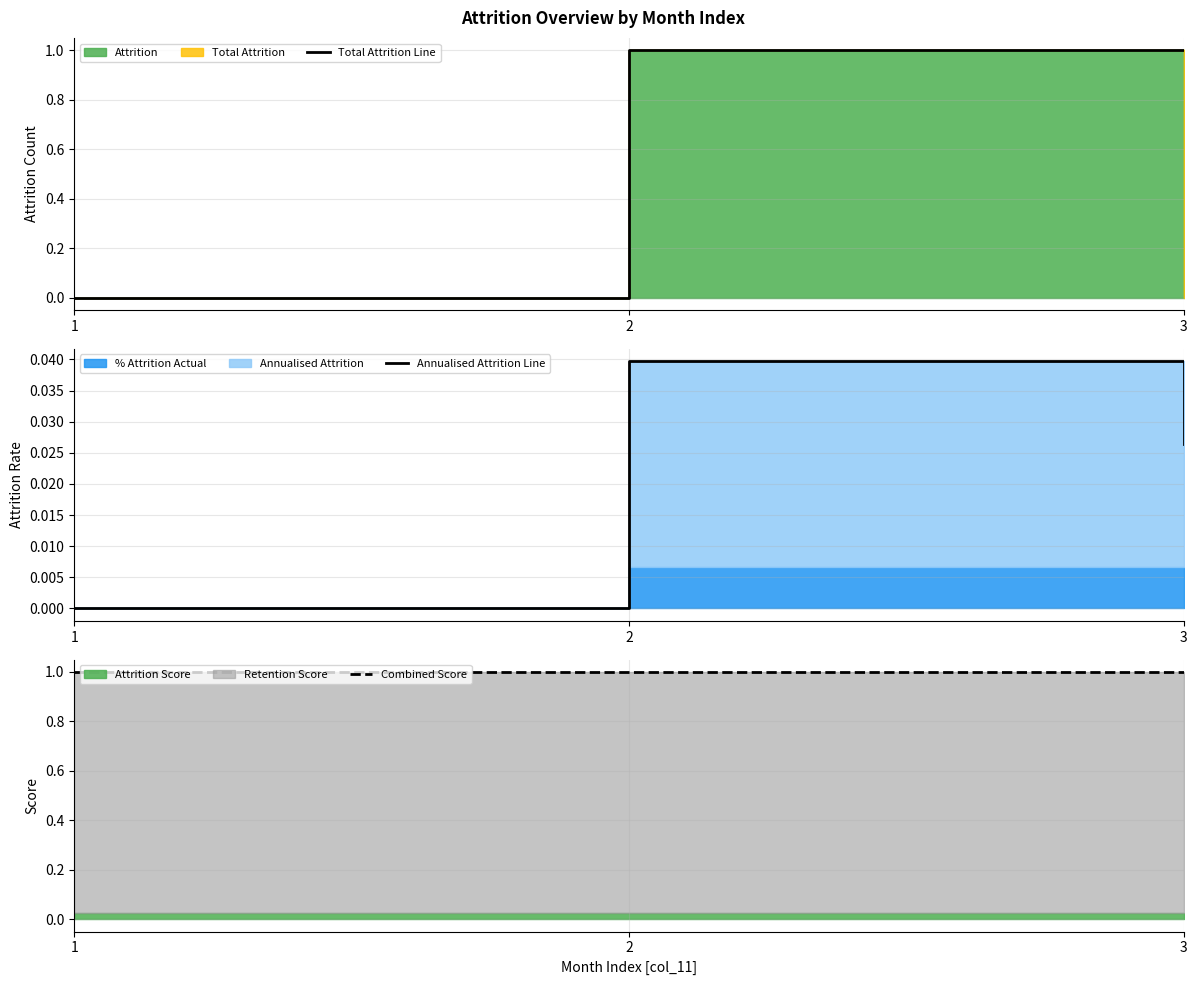

The Total Attrition Line series shows 2 at 2. True or false?

False